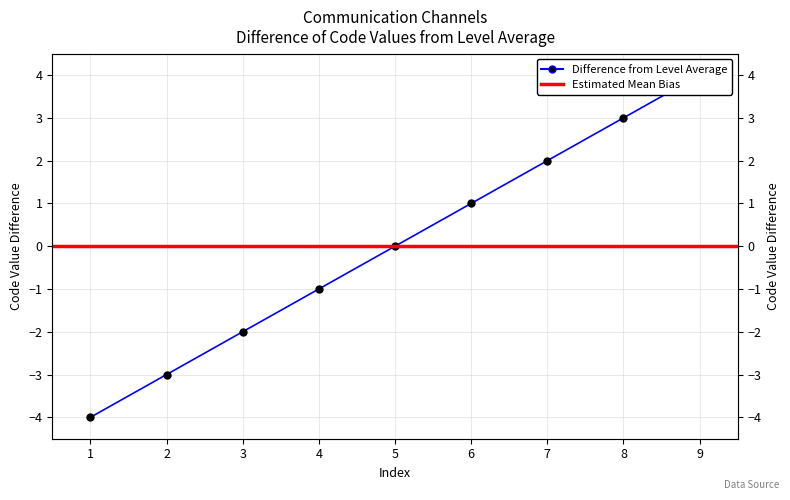

Reading left to right, extract all data points from this chart.

-4	-3	-2	-1	0	1	2	3	4